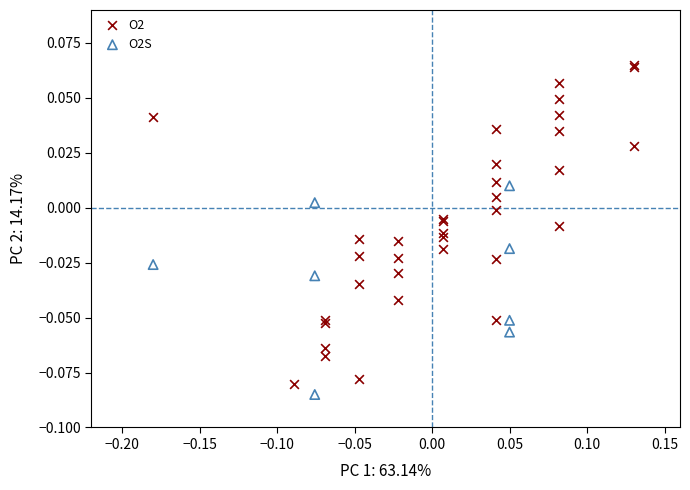

Which series has the largest Y range (max minus min)?

O2